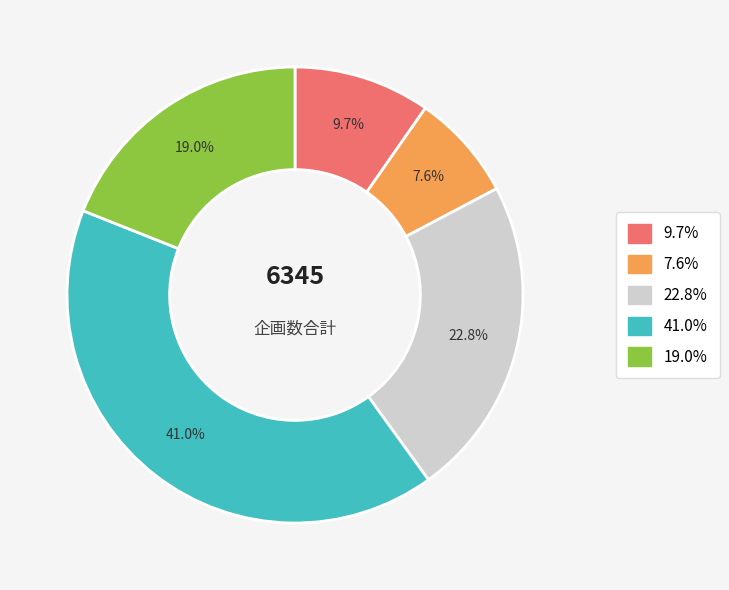

Does any single category account for the majority?

No